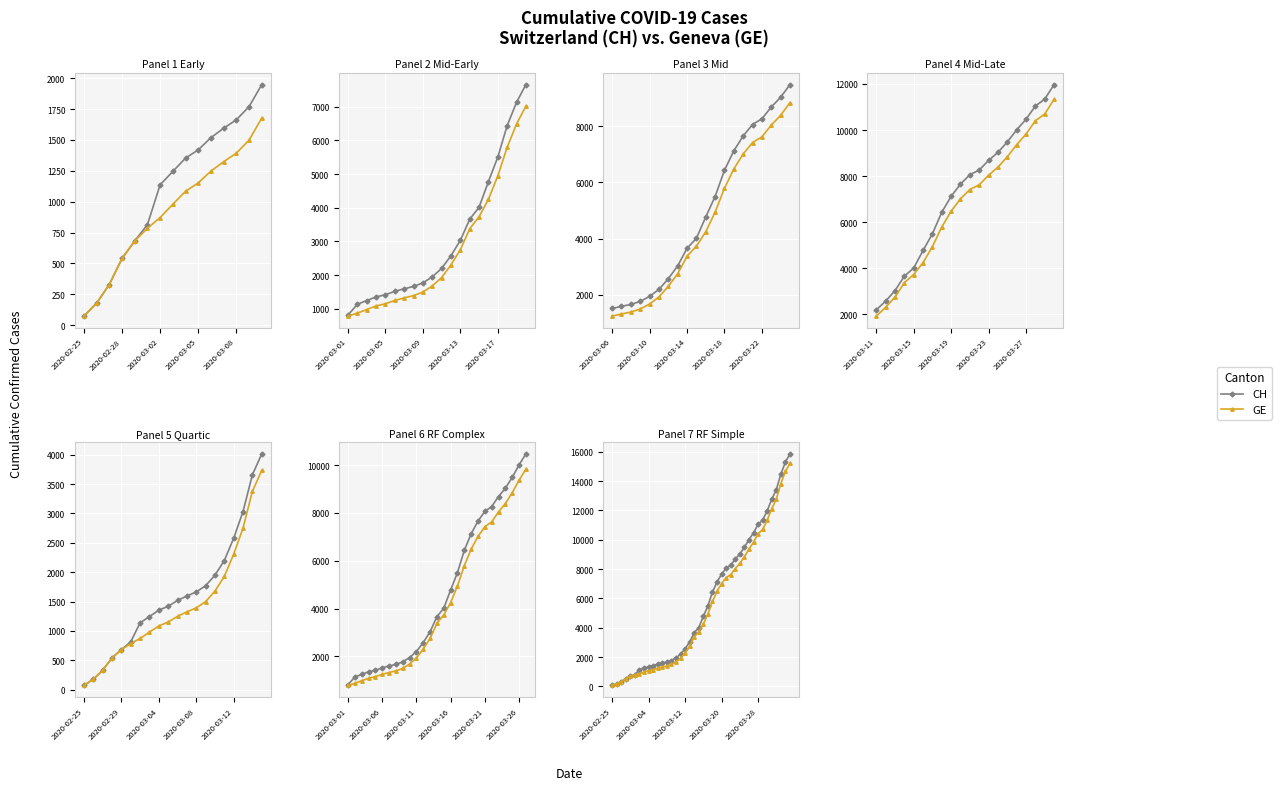

True or false: CH and GE intersect in this chart.

False